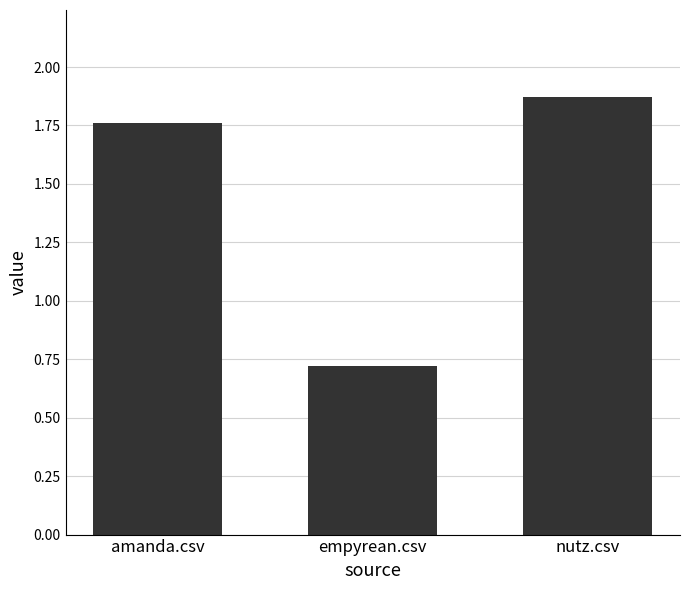

True or false: the data shows 0.3 at empyrean.csv.

False